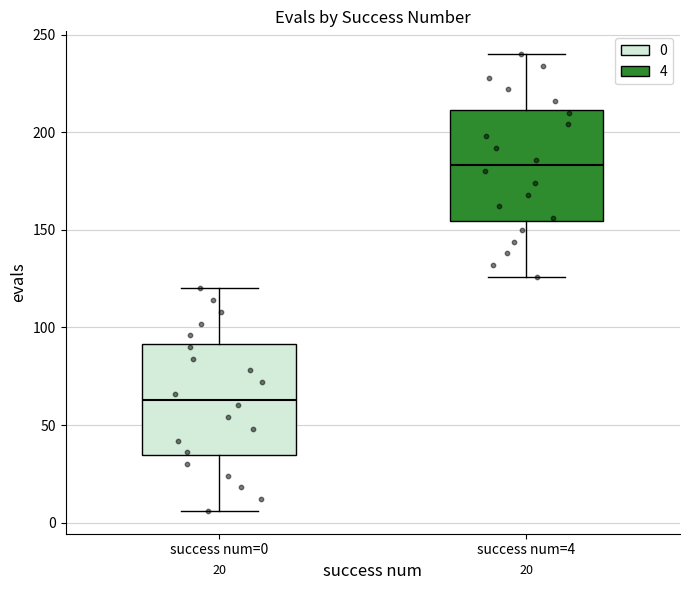

Where is the upper edge of the box for success num=0 on the y-axis? The values are not printed on the chart, so give them approximately, as read against the axis.

90